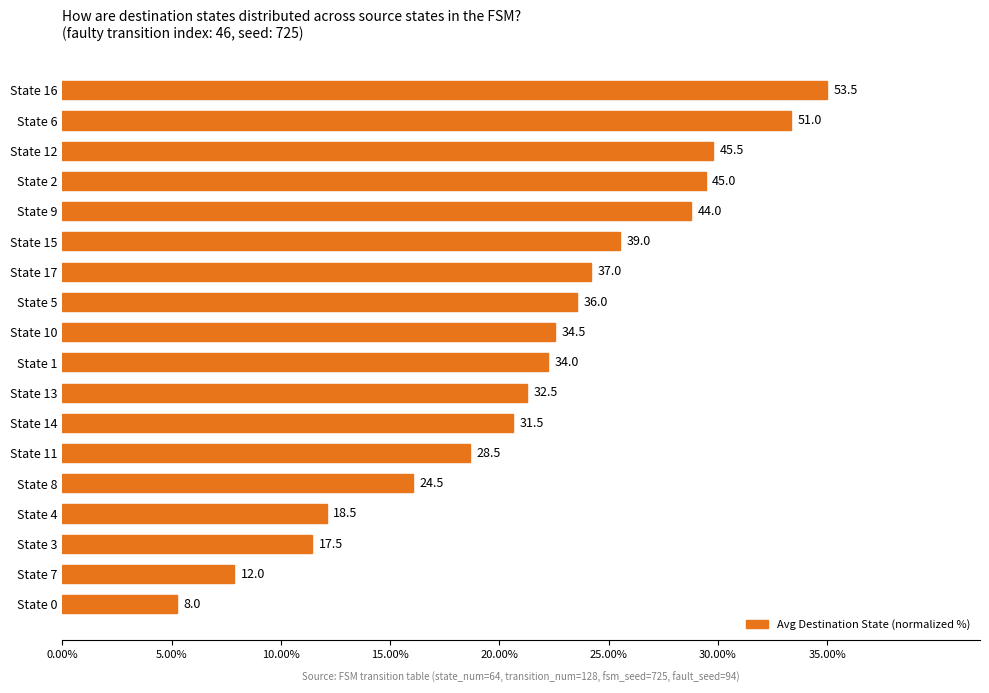

What is the sum of all values?

387.6